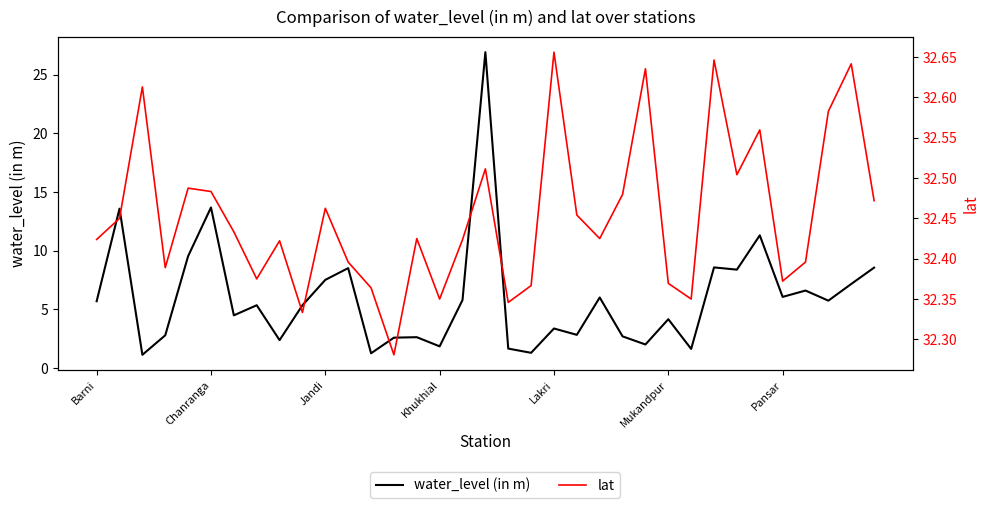

Count the lat values in the range 32 to 33.

35